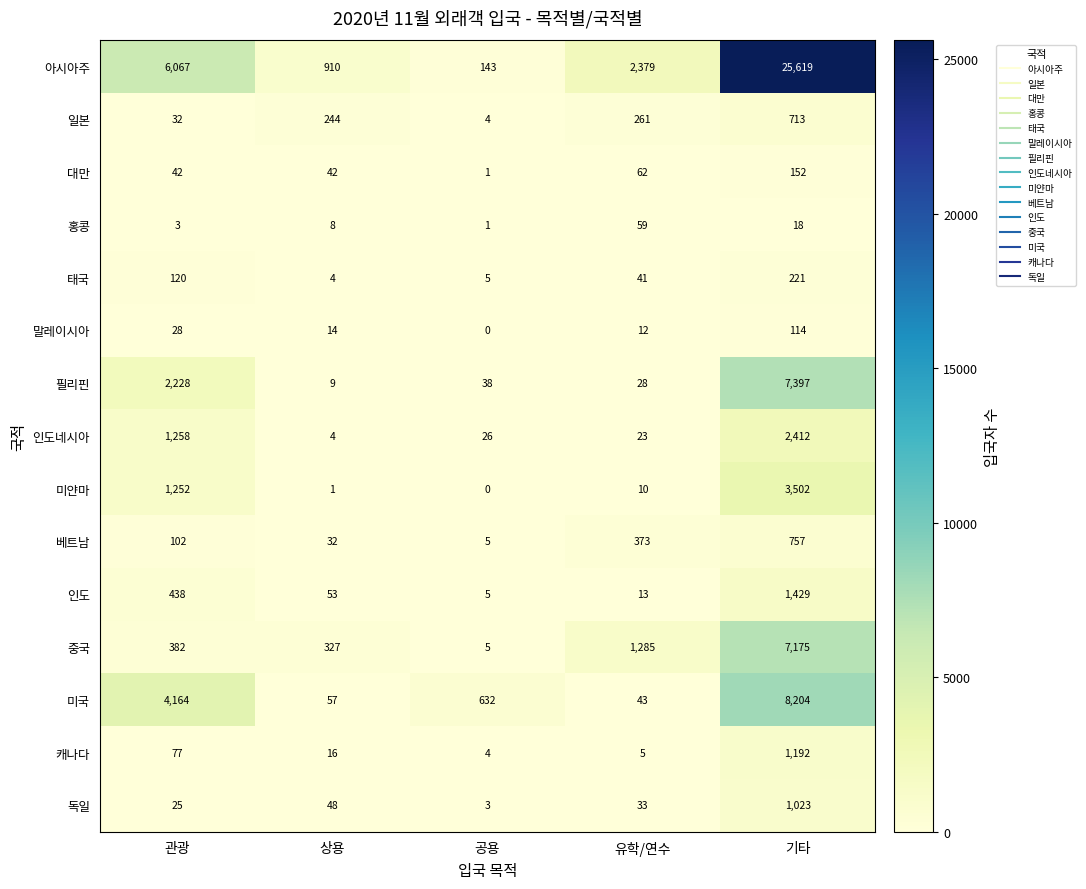

At which category is the sum across all series the highest?

기타